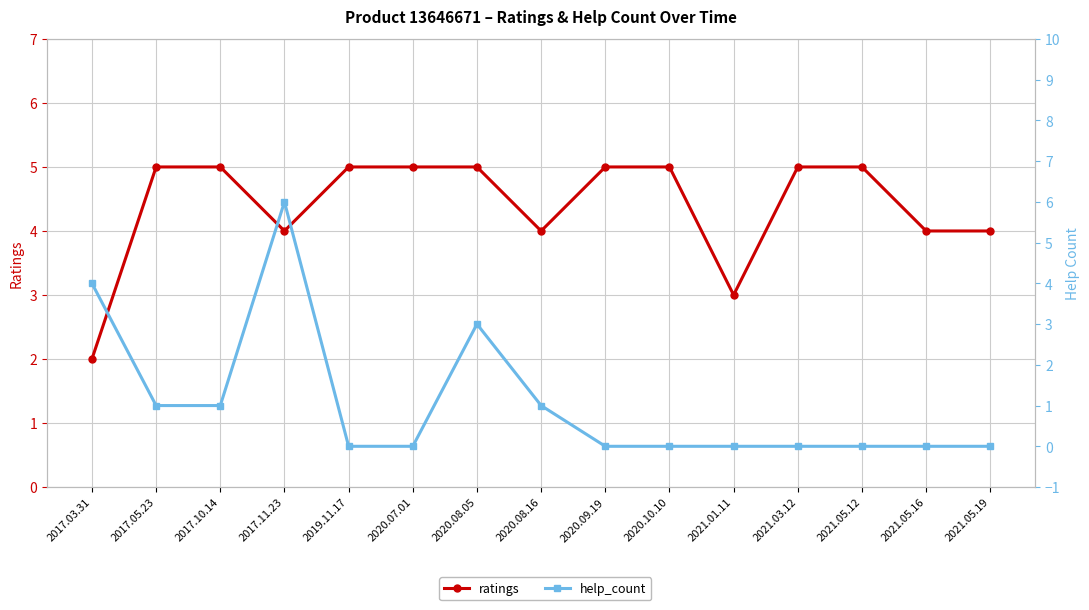

What are all the series names shown in the legend?

ratings, help_count